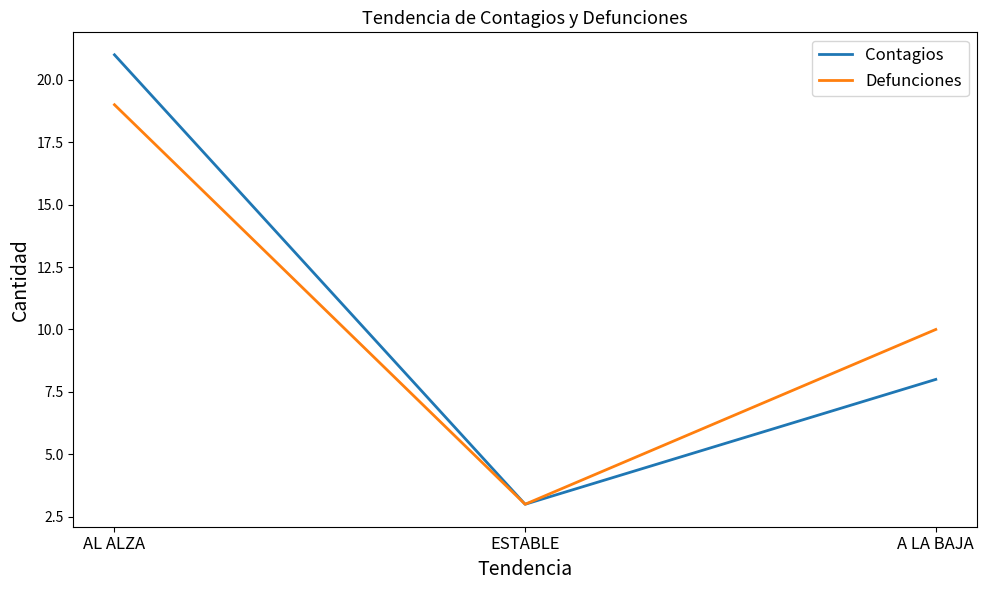

List the labels in order of Contagios value, largest first.

AL ALZA, A LA BAJA, ESTABLE